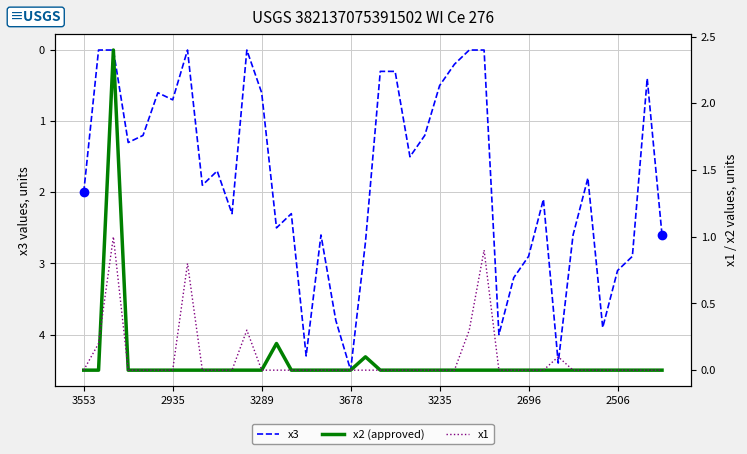

True or false: x3 has more than 1 interior local peaks.

True